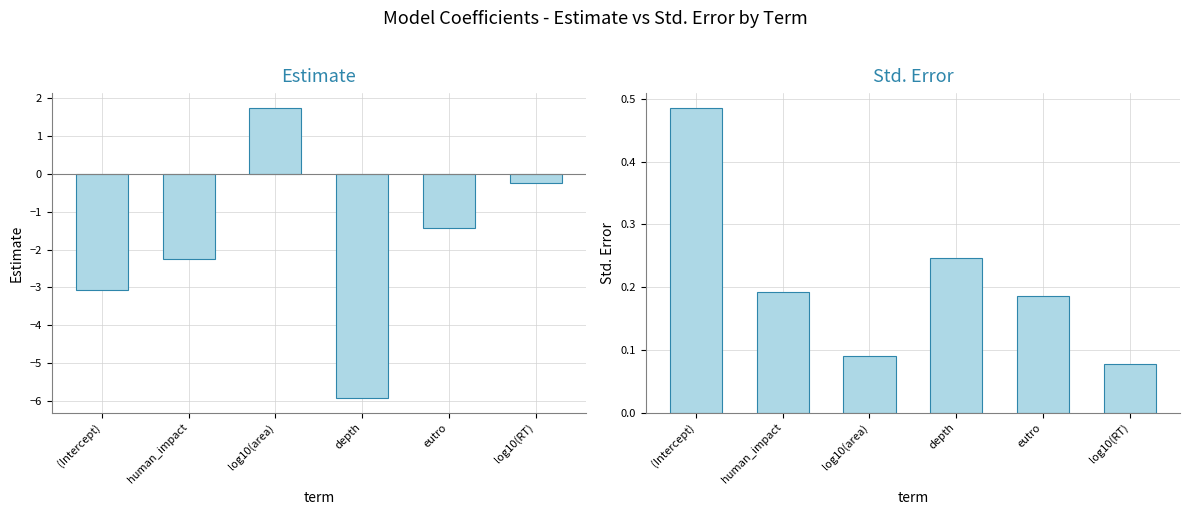

Between (Intercept) and eutro, which series saw the biggest shift?

estimate